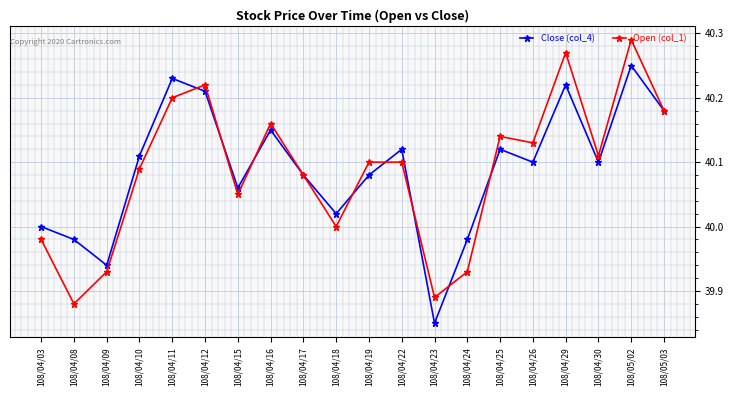

Where is the first local maximum for Open (col_1)?

108/04/12